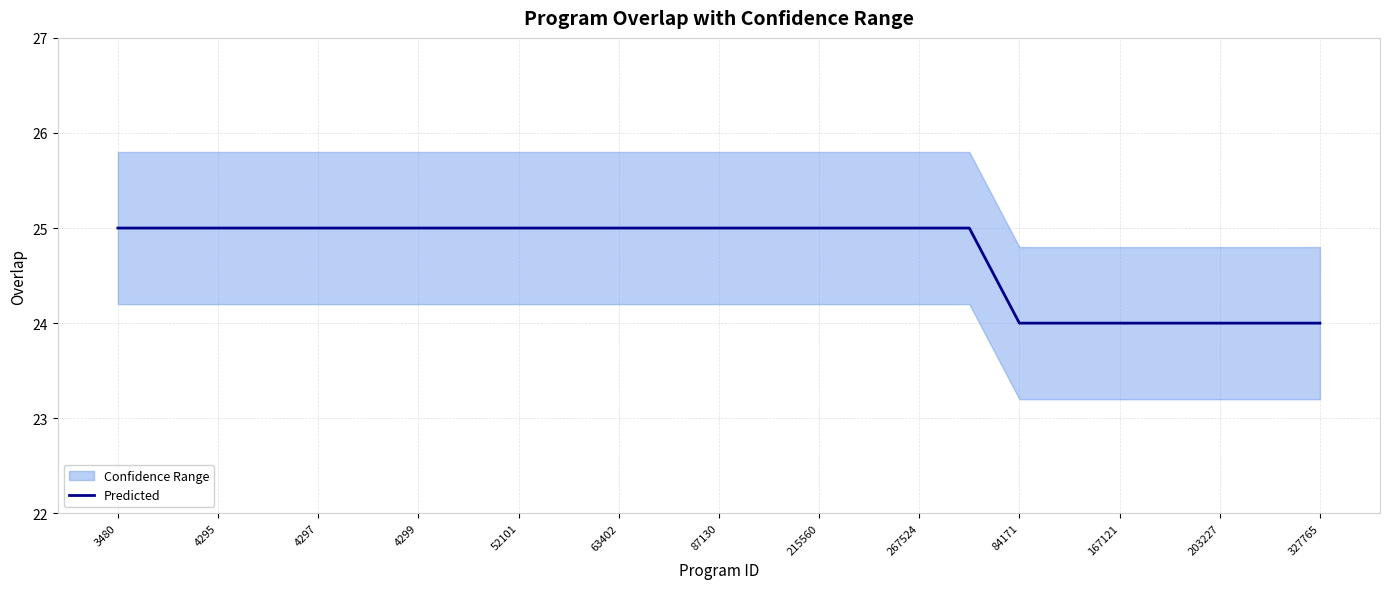

Reading right to left, transcribe all the data shown in this chart.

24	24	24	24	24	24	24	25	25	25	25	25	25	25	25	25	25	25	25	25	25	25	25	25	25